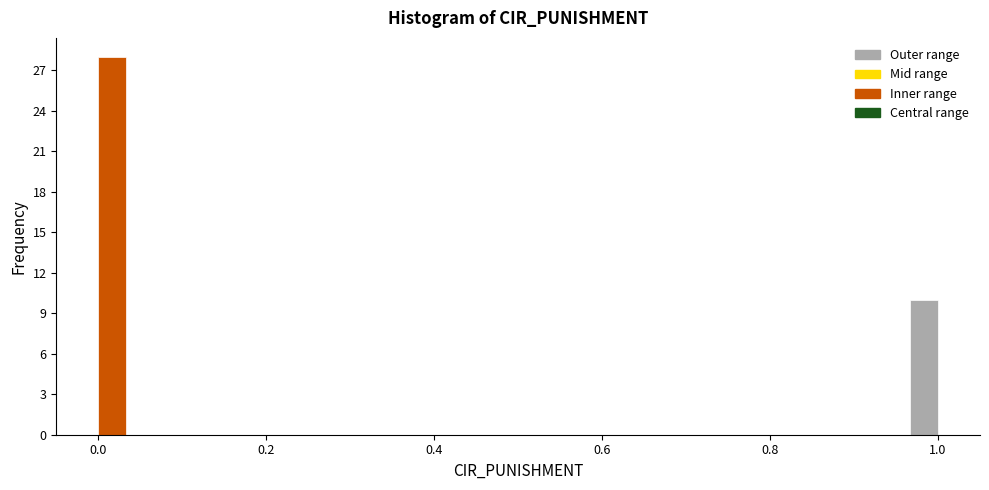

Read against the x-axis, roughly where is the centre of the tallest bar?

0.02